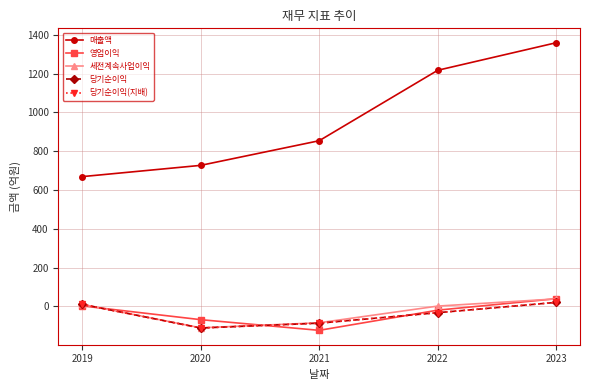

Does the chart have visible grid lines?

Yes